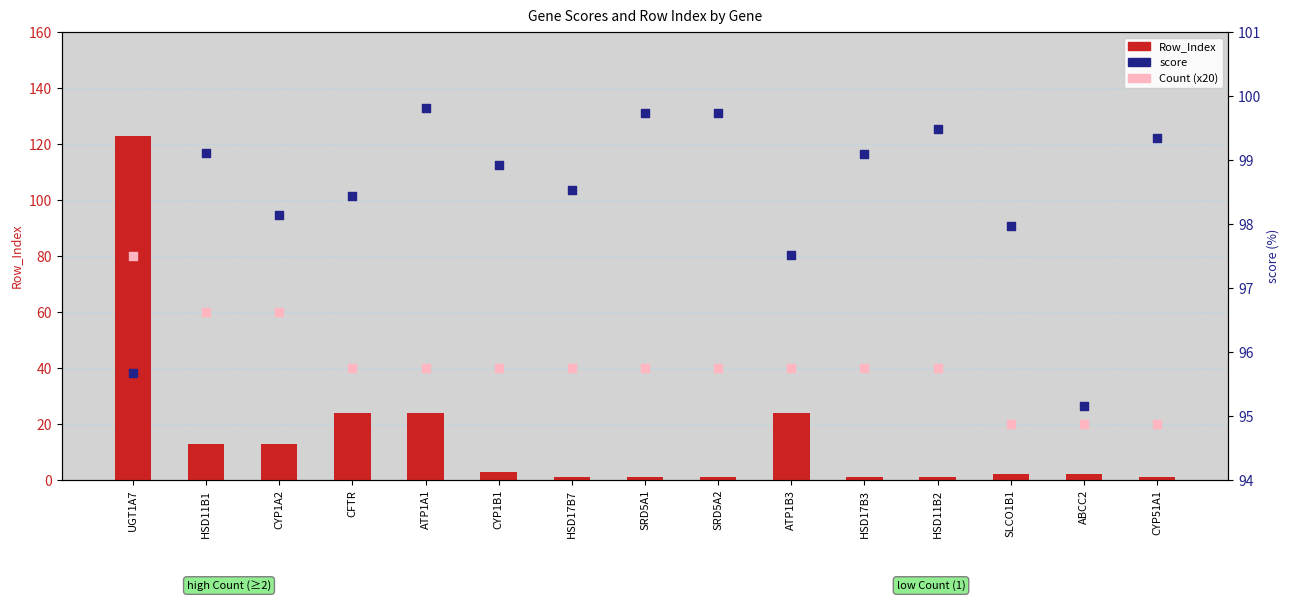

At which category is the sum across all series the highest?

UGT1A7